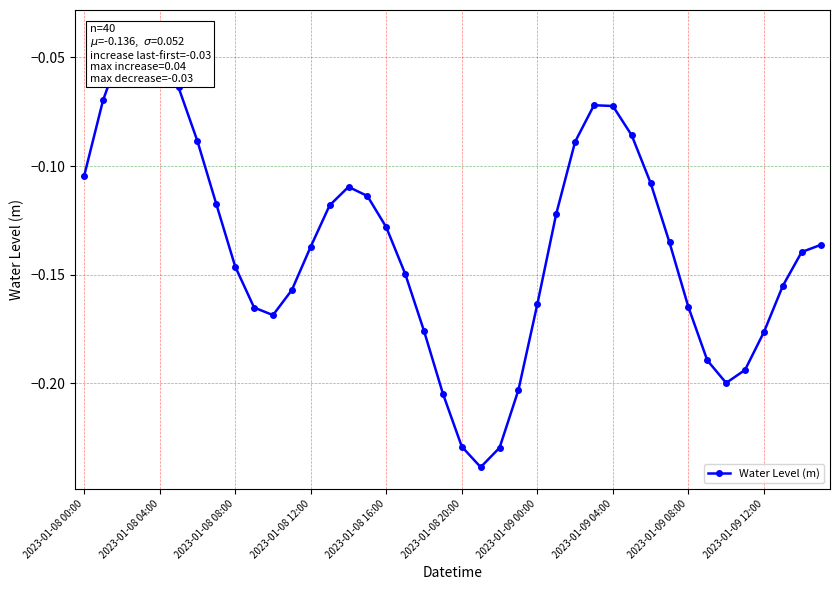

How many interior local valleys (lower than both neighbors) does the data have?

3